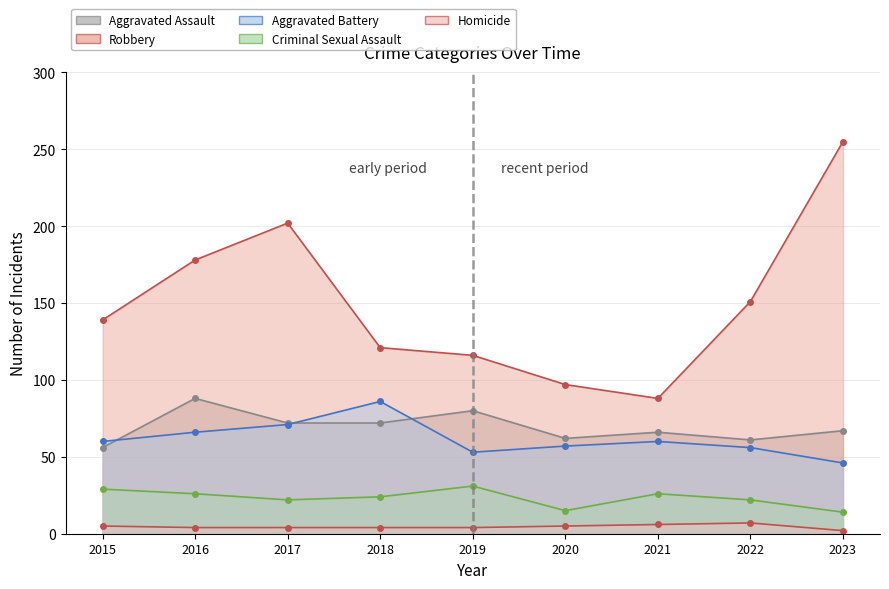

How many series are shown in this chart?

5